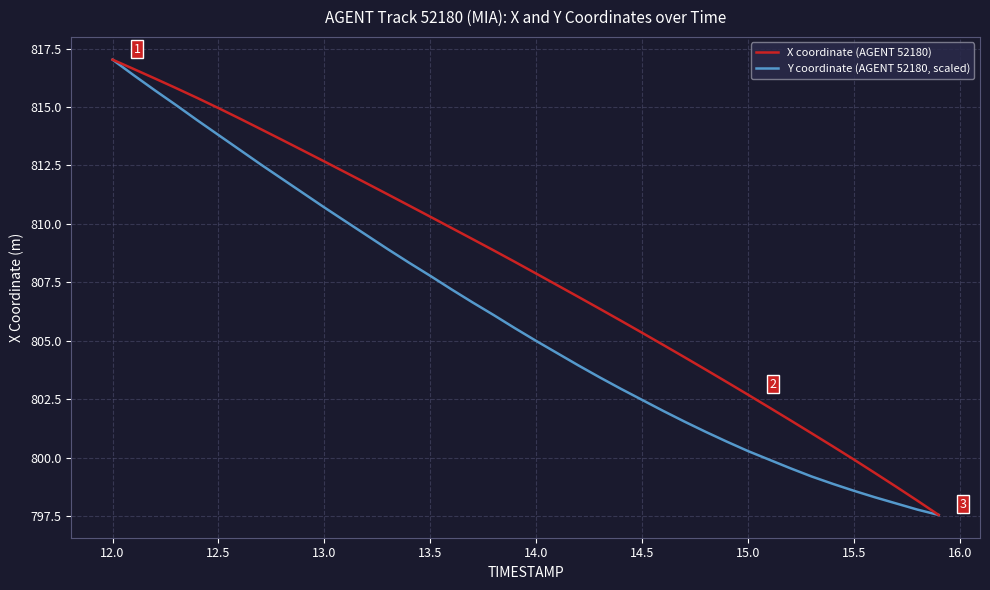

True or false: Y coordinate (AGENT 52180, scaled) has more than 1 points higher than both neighbors.

False